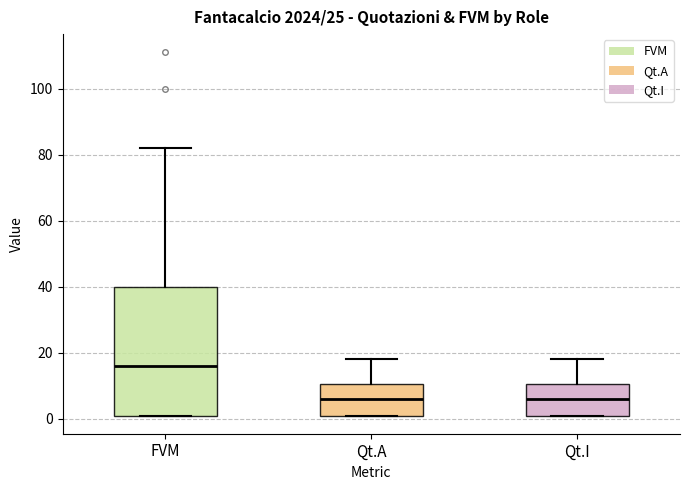

Which box is the tallest, from its lower edge to its upper edge?

FVM